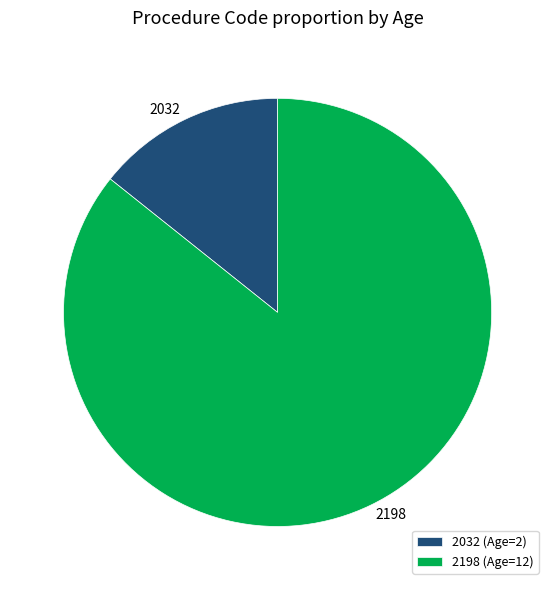

Which category has the smallest portion of the pie?

2032